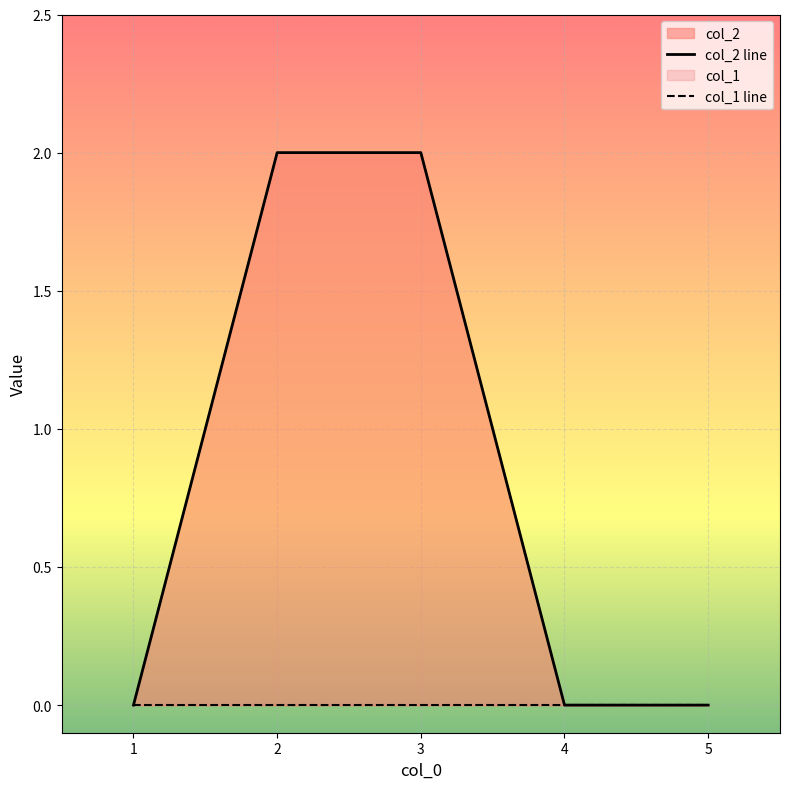

Rank the series at 5 from highest to lowest value.

col_2 line, col_1 line